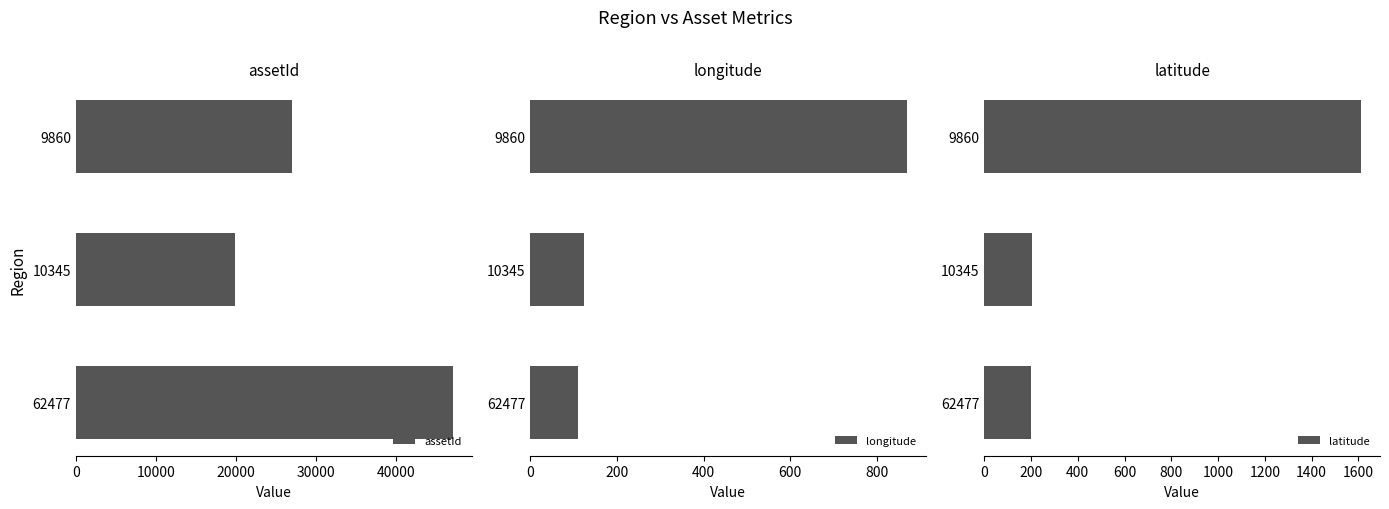

What is the highest value of the longitude series?

869.0